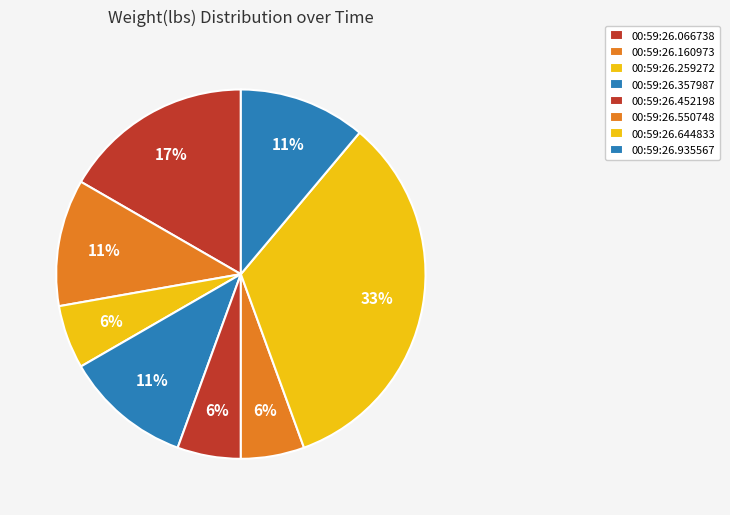

How many slices are in this pie chart?

8